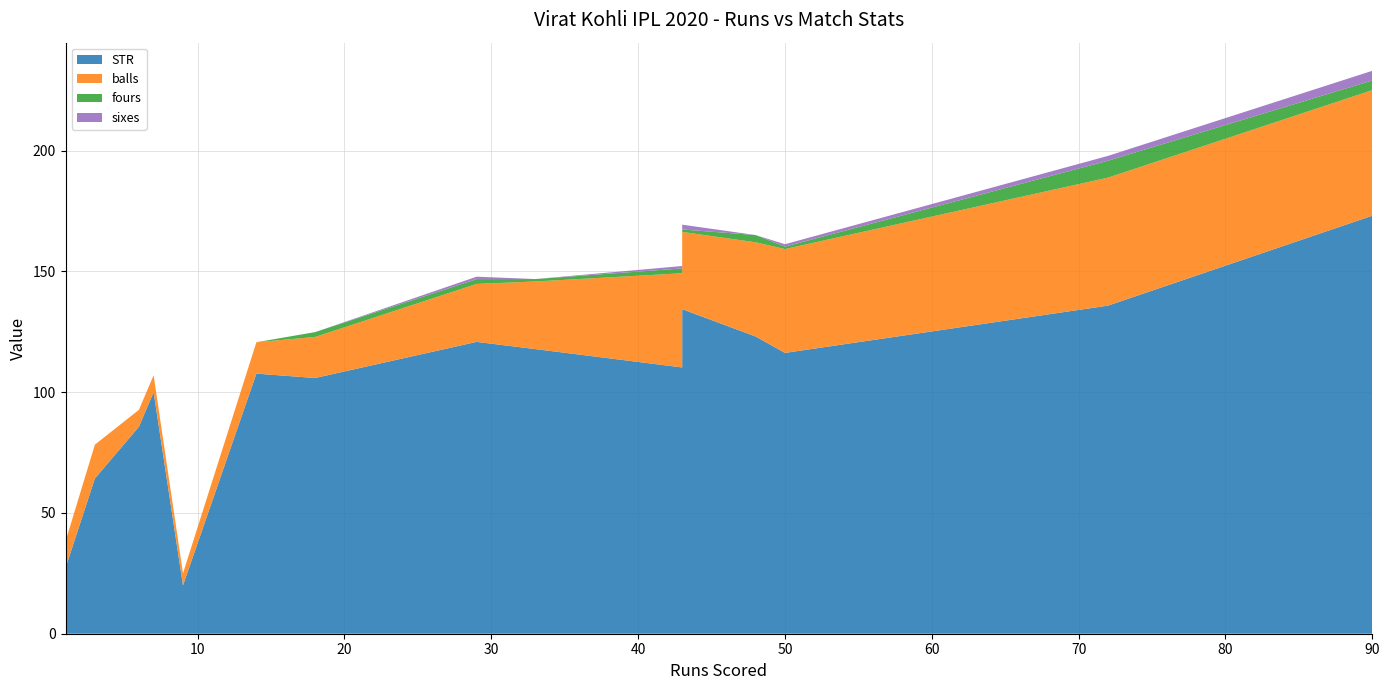

Reading left to right, list all the values displayed in this chart.

STR: 27.3	64.3	85.7	100.0	20.0	107.7	105.9	120.8	117.8	110.2	134.4	123.1	116.3	135.8	173.1
balls: 11.0	14.0	7.0	7.0	5.0	13.0	17.0	24.0	28.0	39.0	32.0	39.0	43.0	53.0	52.0
fours: 0.0	0.0	0.0	0.0	0.0	0.0	2.0	2.0	1.0	2.0	1.0	3.0	1.0	7.0	4.0
sixes: 0.0	0.0	0.0	0.0	0.0	0.0	0.0	1.0	0.0	1.0	2.0	0.0	1.0	2.0	4.0